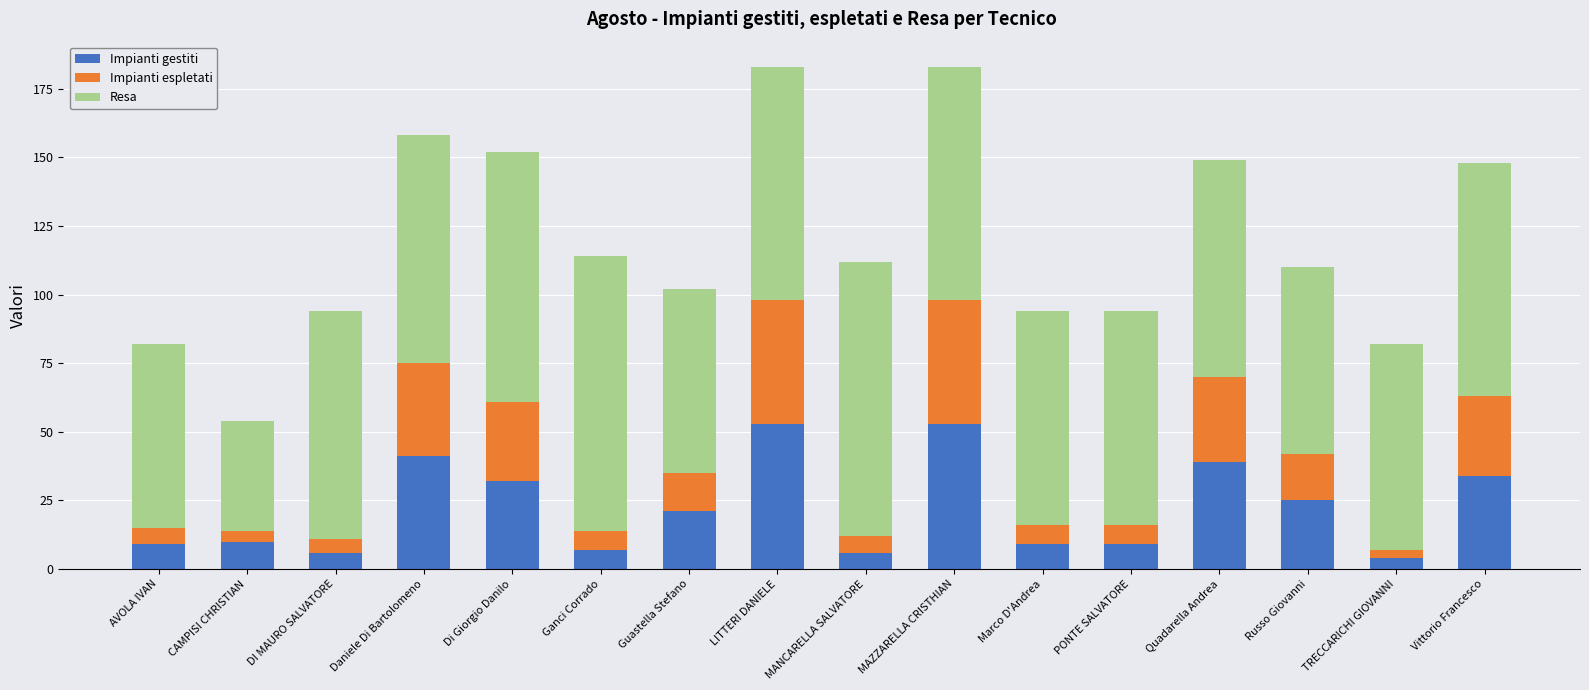

Is it true that Impianti gestiti equals 69 at Daniele Di Bartolomeno?

False